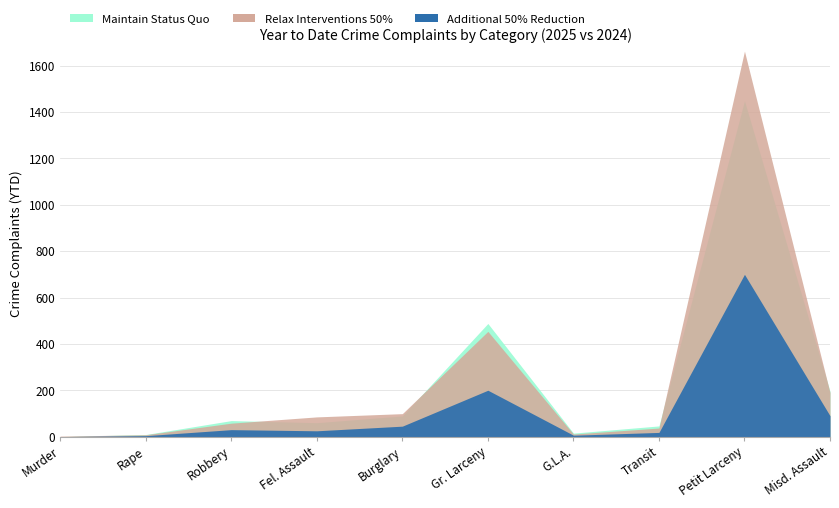

How many interior local valleys does the Maintain Status Quo series have?

2